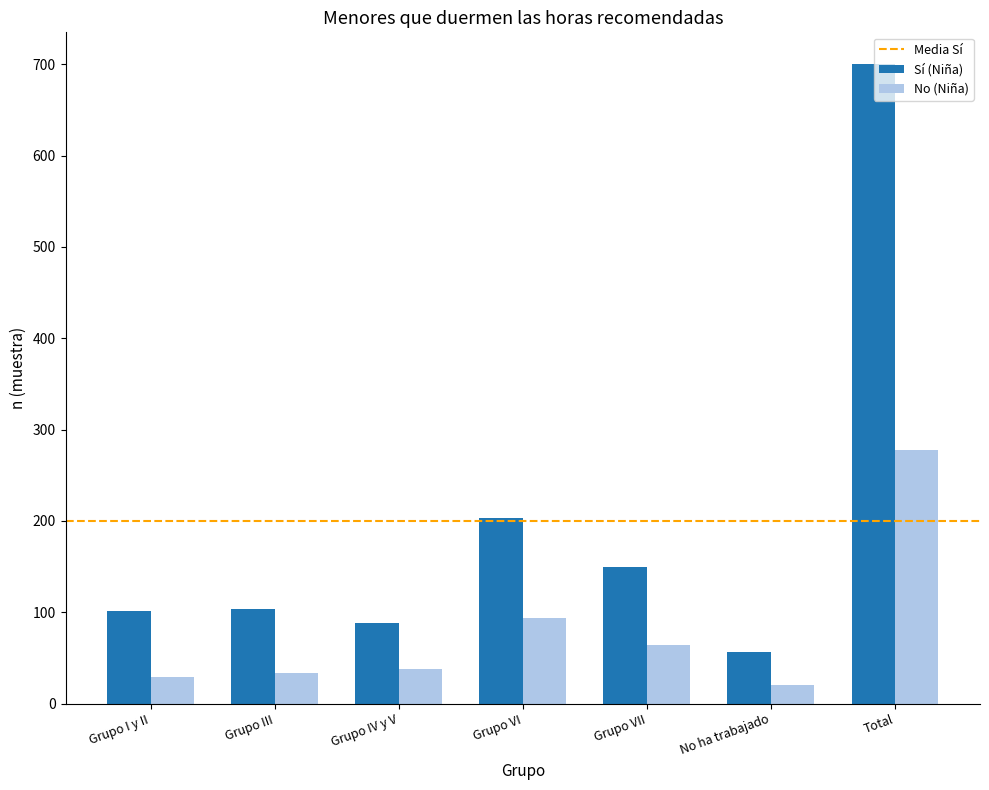

What is the sum of the No (Niña) values at No ha trabajado and Grupo VI?

114